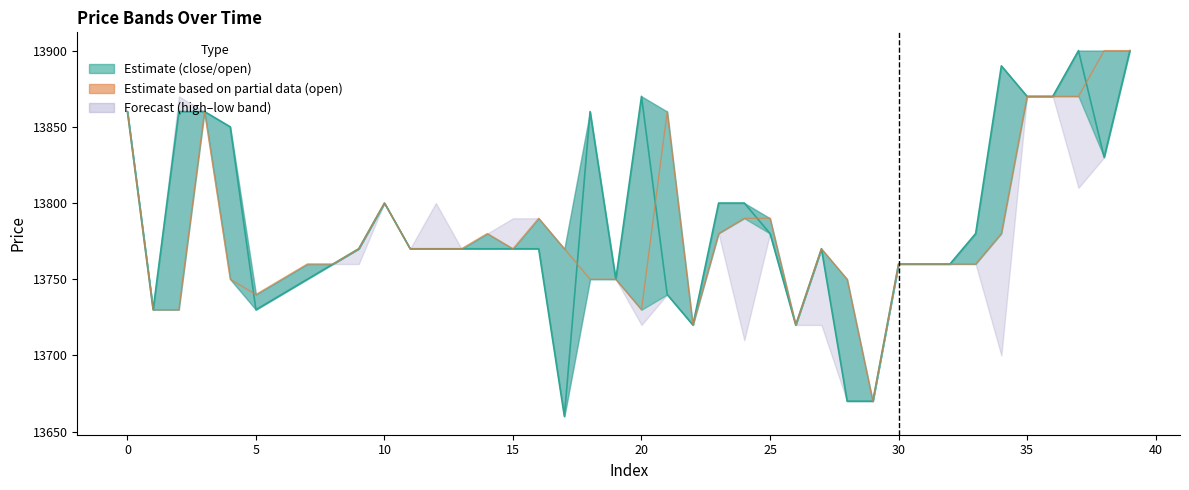

Which series has the widest spread of values?

close